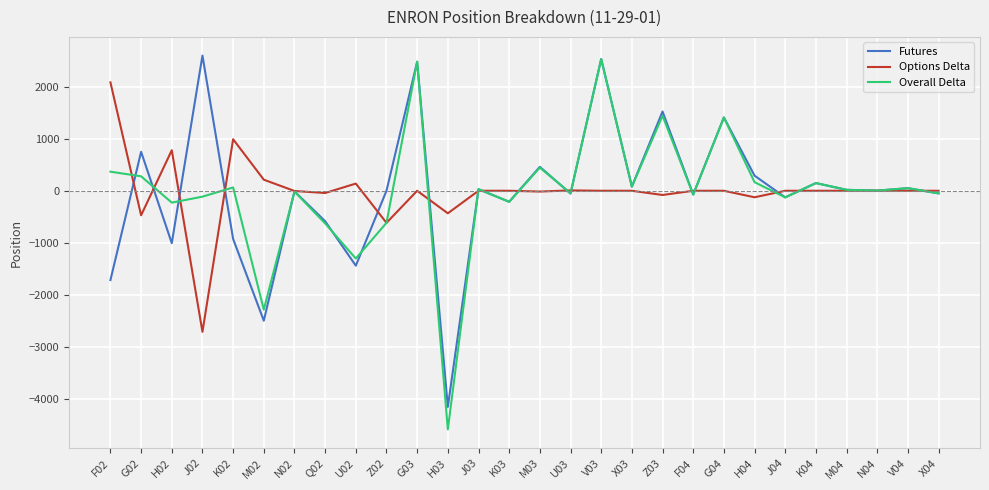

Where do Options Delta and Futures first cross each other?

F02 and G02